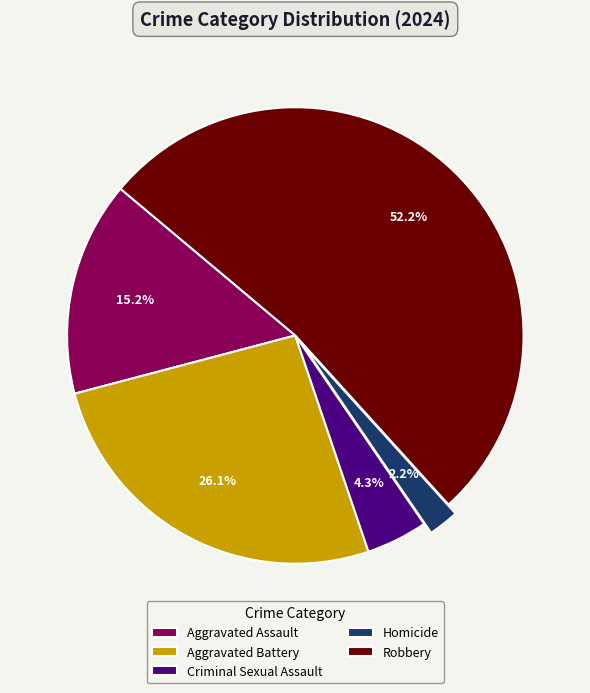

Is there any slice that represents more than half of the pie?

Yes